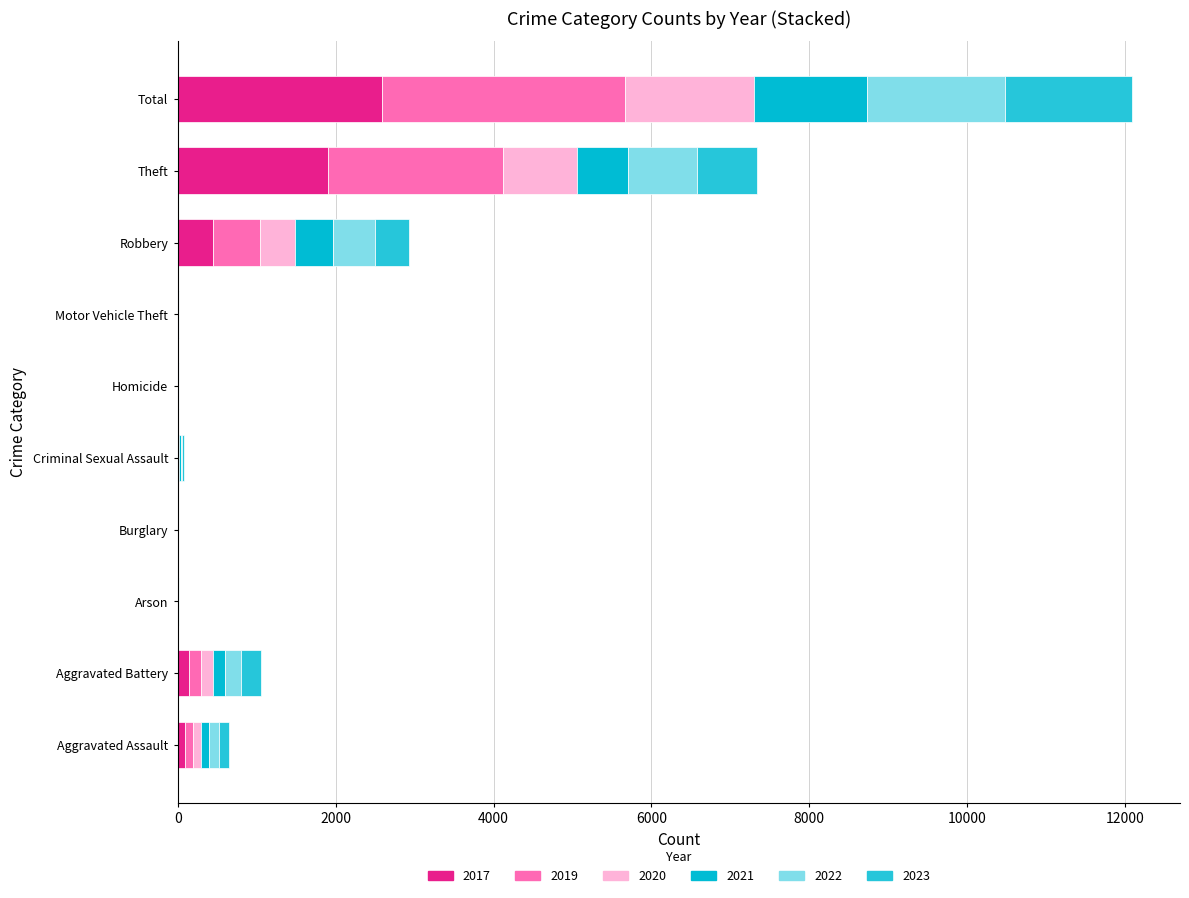

How many data points does each series have?

10